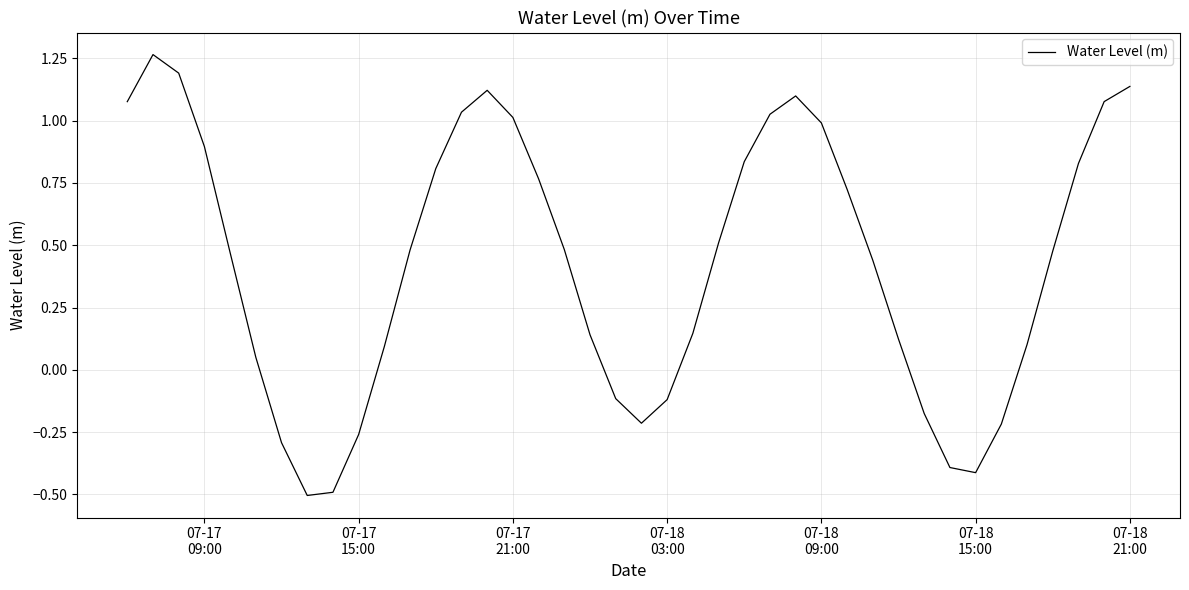

How many values are below zero?

11